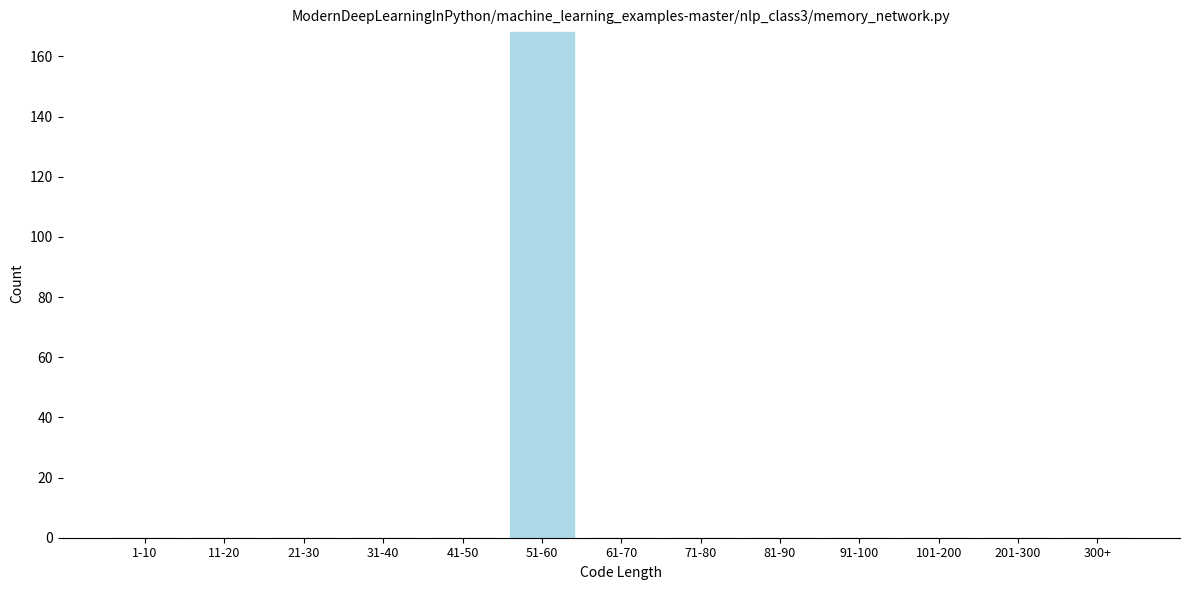

Reading left to right, extract all data points from this chart.

1-10=0	11-20=0	21-30=0	31-40=0	41-50=0	51-60=168	61-70=0	71-80=0	81-90=0	91-100=0	101-200=0	201-300=0	300+=0